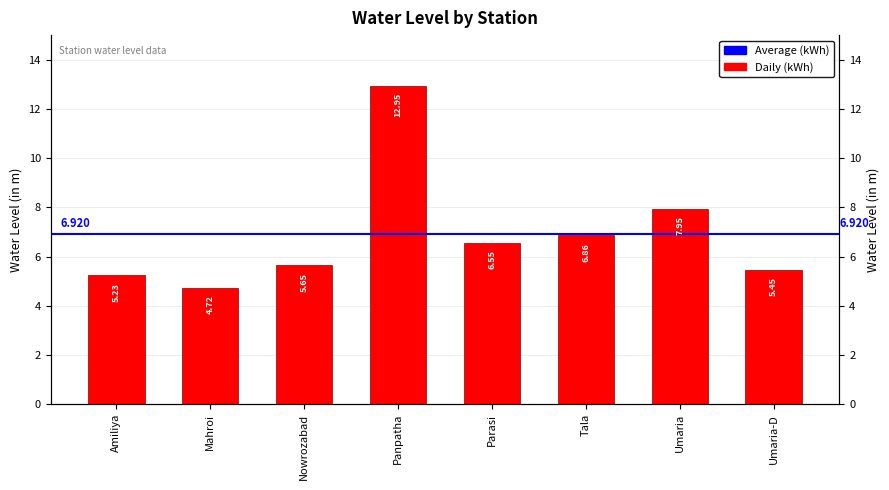

What is the change in value from Nowrozabad to Panpatha?

+7.3